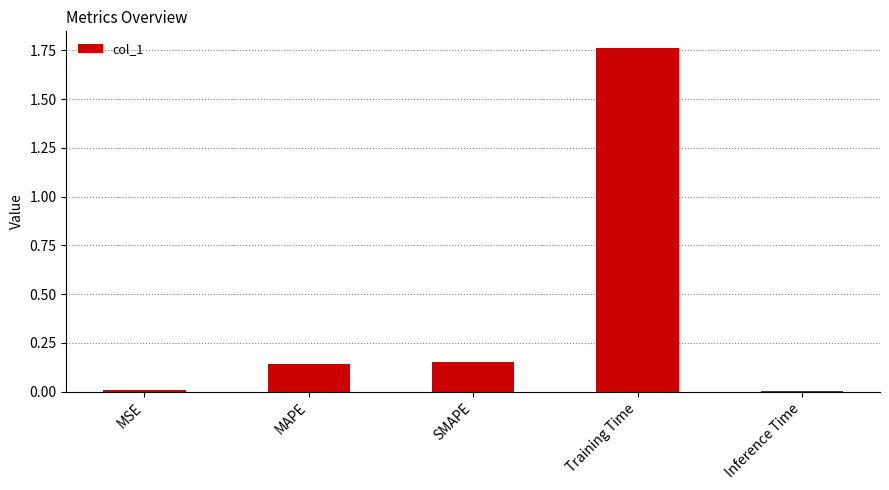

What is the sum of all values?

2.1